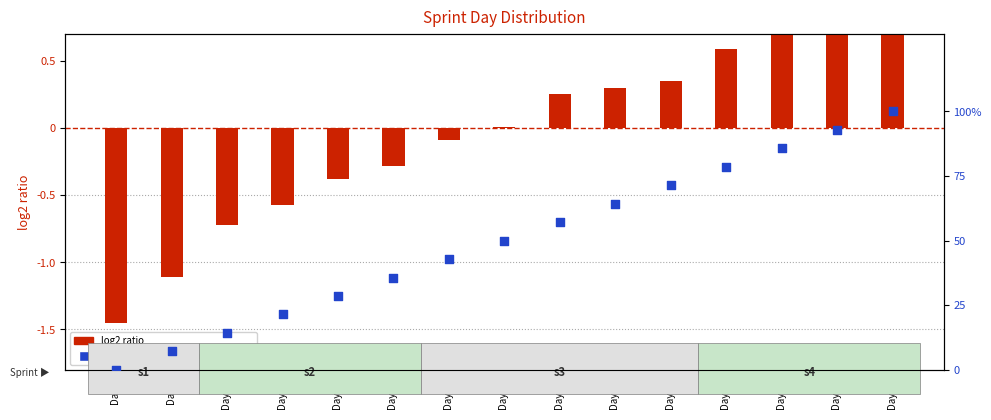

Which series reaches the minimum Y coordinate?

log2 ratio